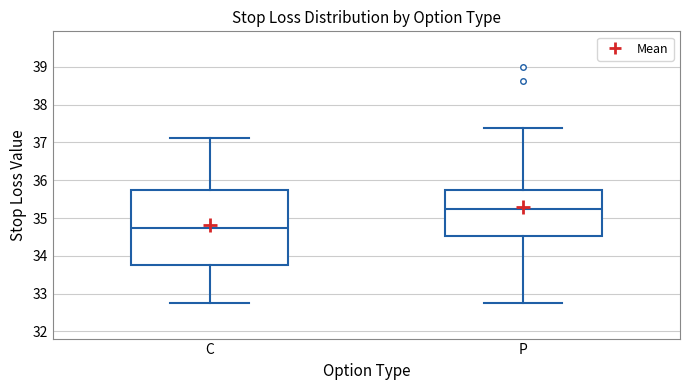

Reading left to right, read every box against the y-axis: the position of its median line, the range the box covers, and the ends of its whiskers. The values are not printed on the chart, so give them approximately, as read against the axis.

C: median 34.8, box 33.8 to 35.8, whiskers 32.8 to 37.1
P: median 35.3, box 34.5 to 35.8, whiskers 32.8 to 37.4